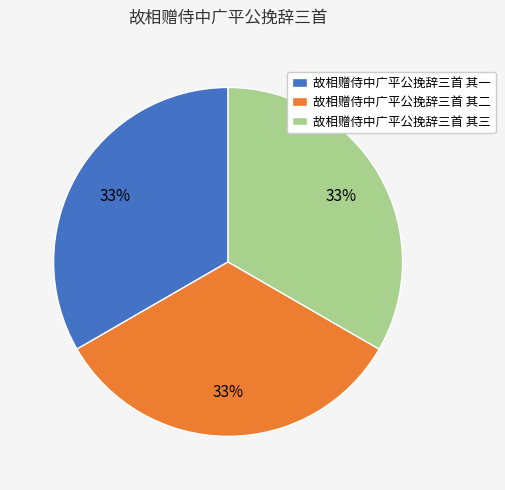

To the nearest percent, what is the combined percentage of 故相赠侍中广平公挽辞三首 其二 and 故相赠侍中广平公挽辞三首 其三?

67%